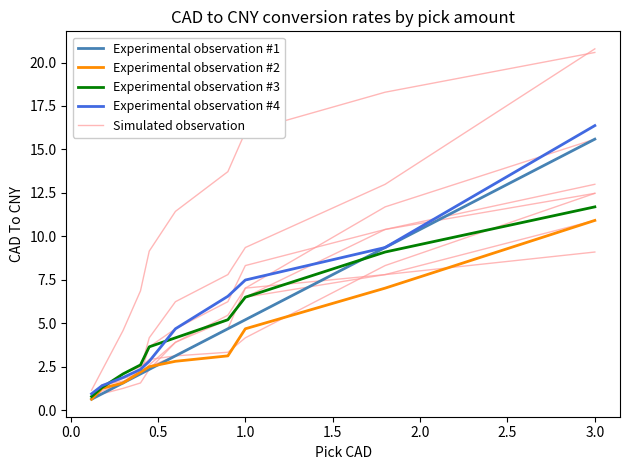

After their last crossing, which series has the higher values: Experimental observation #3 or Experimental observation #4?

Experimental observation #4